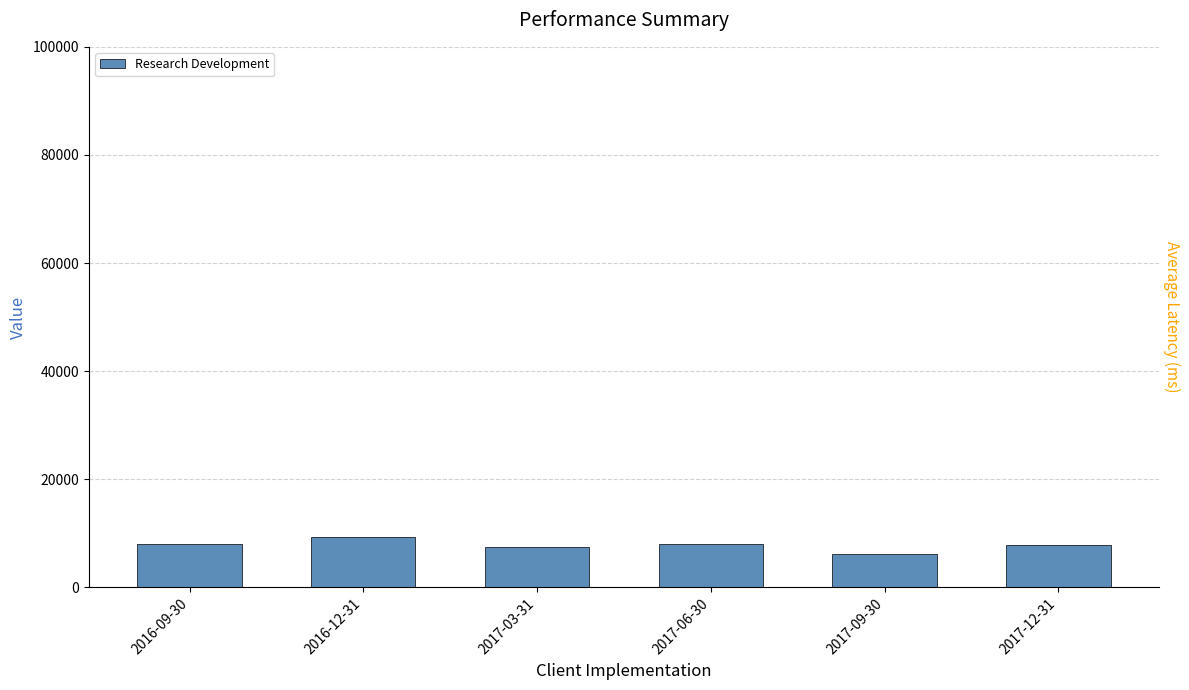

Rank the categories by value from highest to lowest.

2016-12-31, 2016-09-30, 2017-06-30, 2017-12-31, 2017-03-31, 2017-09-30